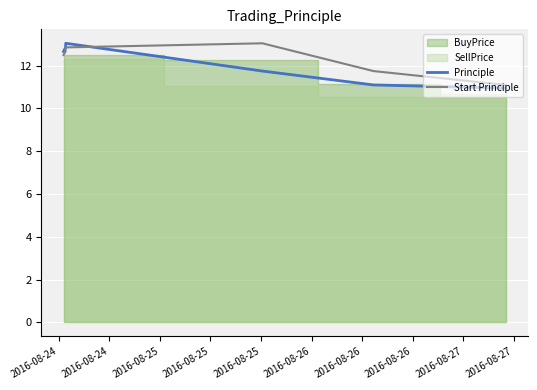

The value of Principle at 2016-08-25 is 17.6. True or false?

False